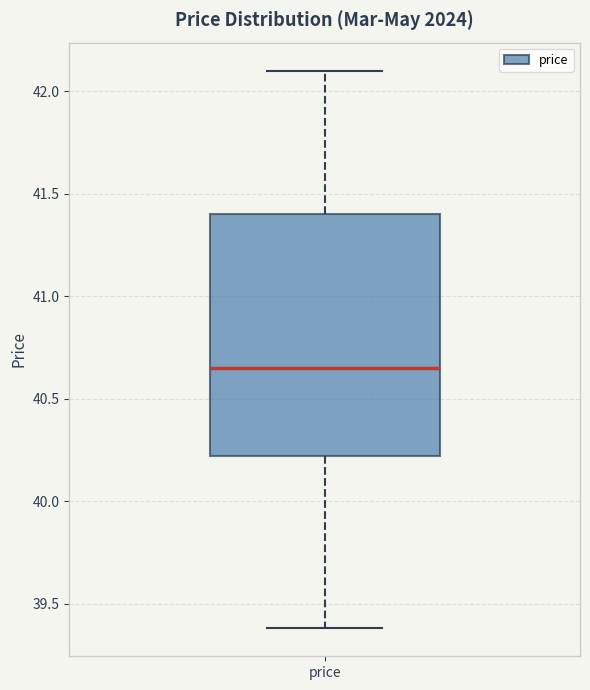

Where does the lower whisker of the box for price end on the y-axis? The values are not printed on the chart, so give them approximately, as read against the axis.

39.40